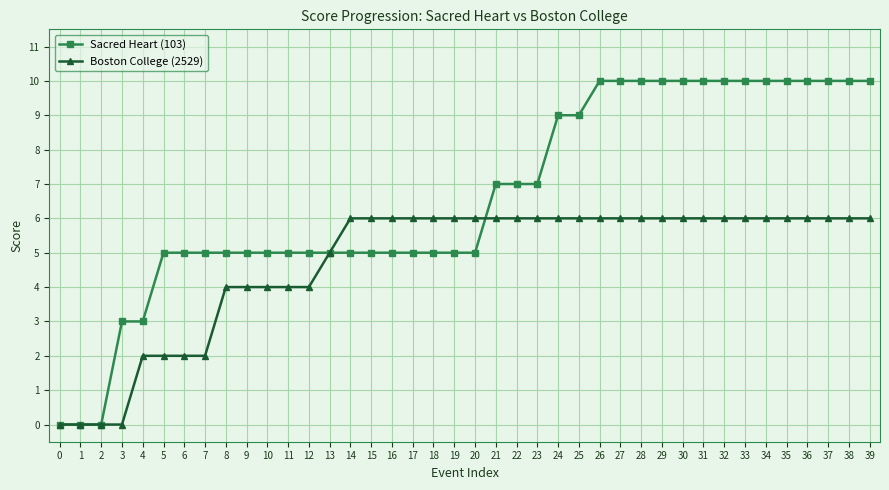

What is the value of the Boston College (2529) point at the 16th from the left?

6